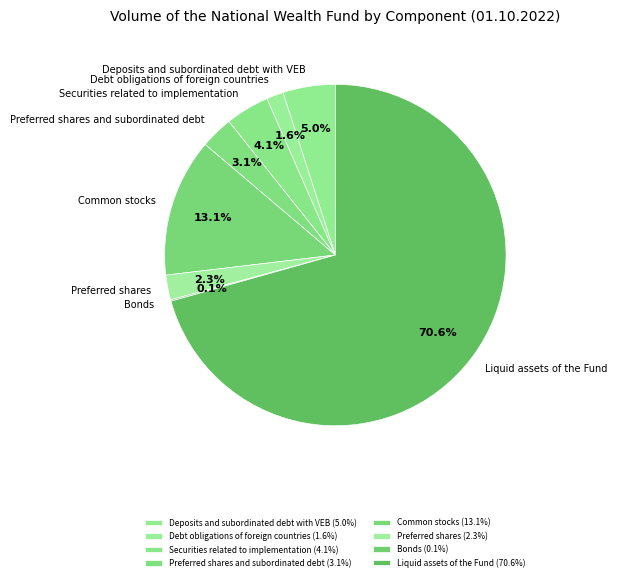

What percentage is the Liquid assets of the Fund slice, to the nearest percent?

71%